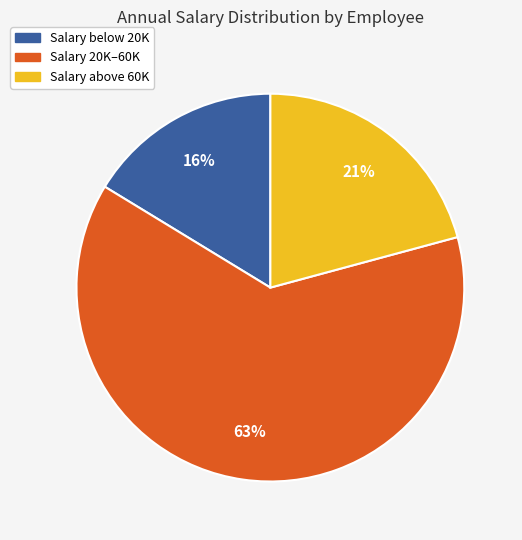

To the nearest percent, what is the difference between the largest and smallest slice percentages?

47%